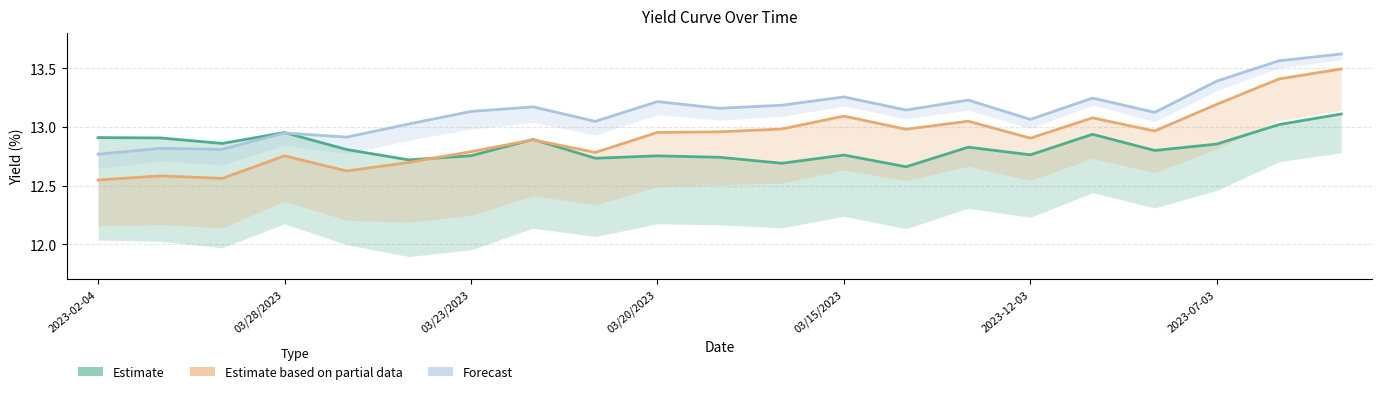

What is the maximum value for Forecast?

13.6